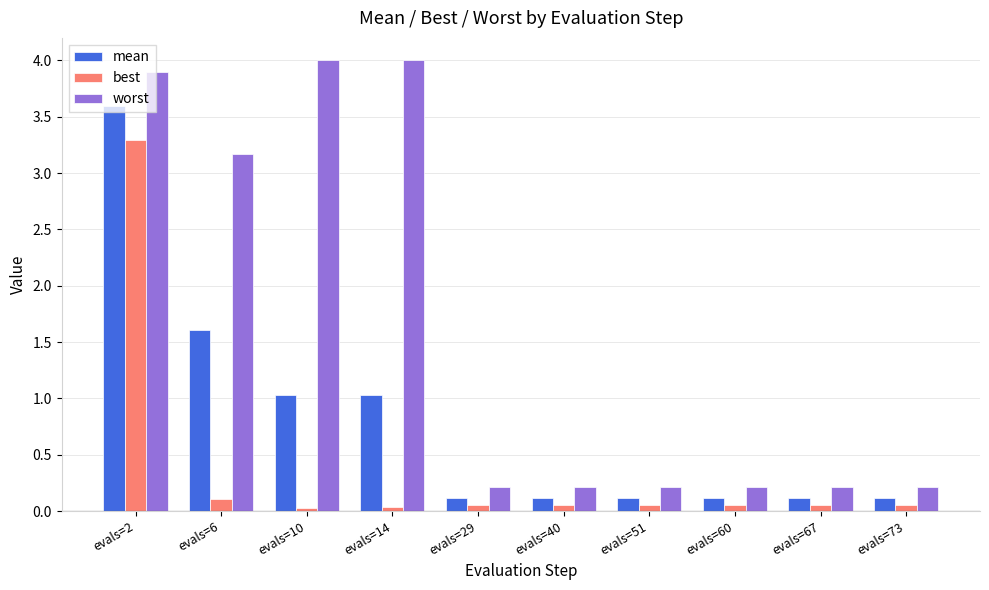

At which label is worst closest to 2?

evals=6